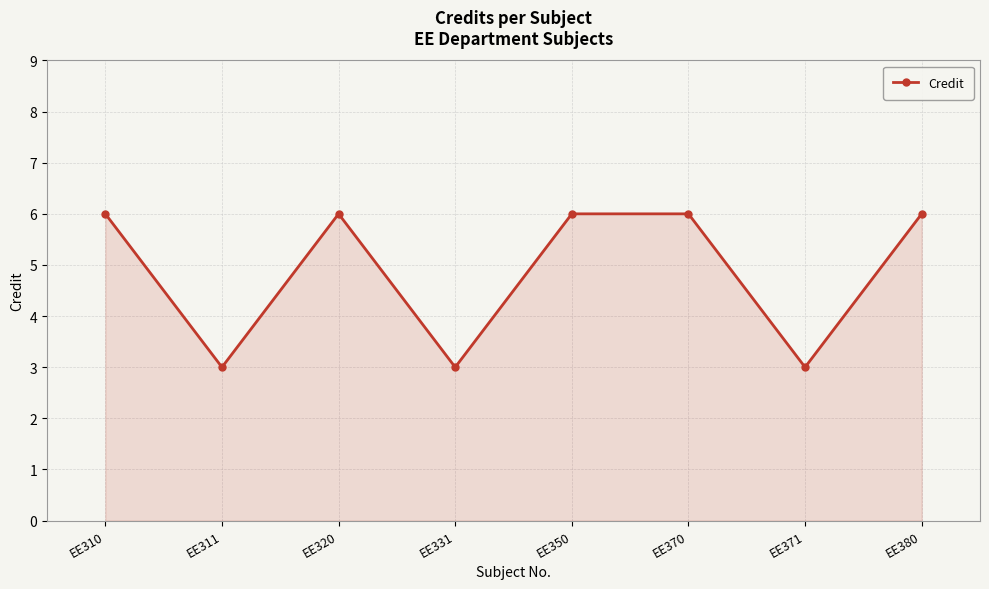

How many values are between 3 and 6?

8